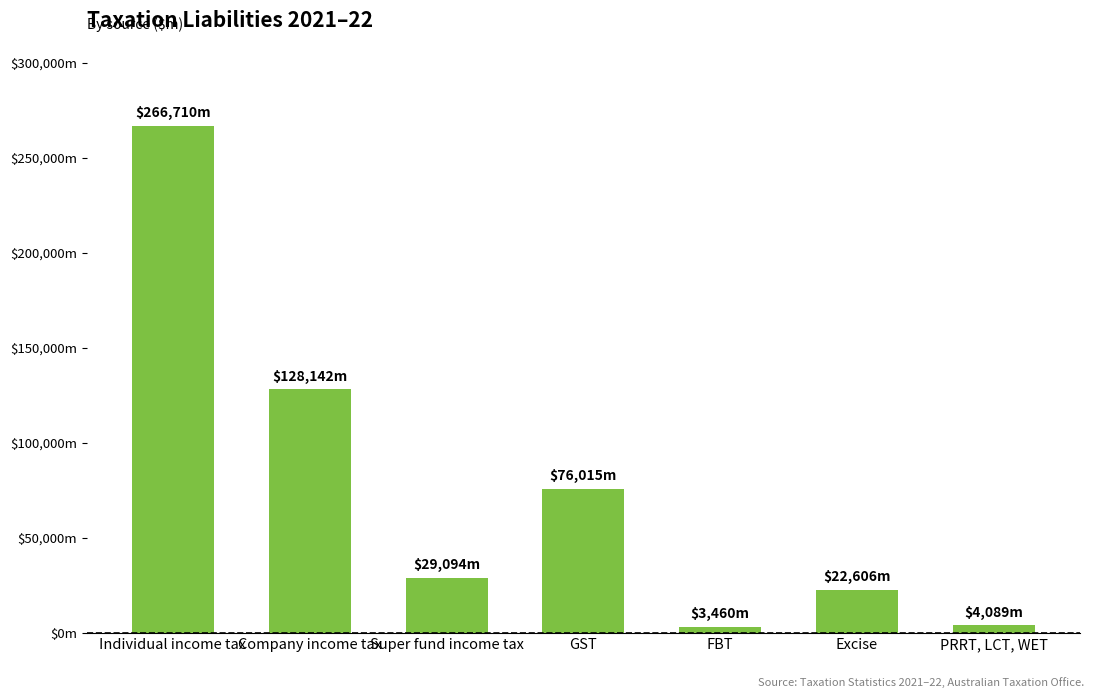

What is the value of the 4th bar from the left?

76015